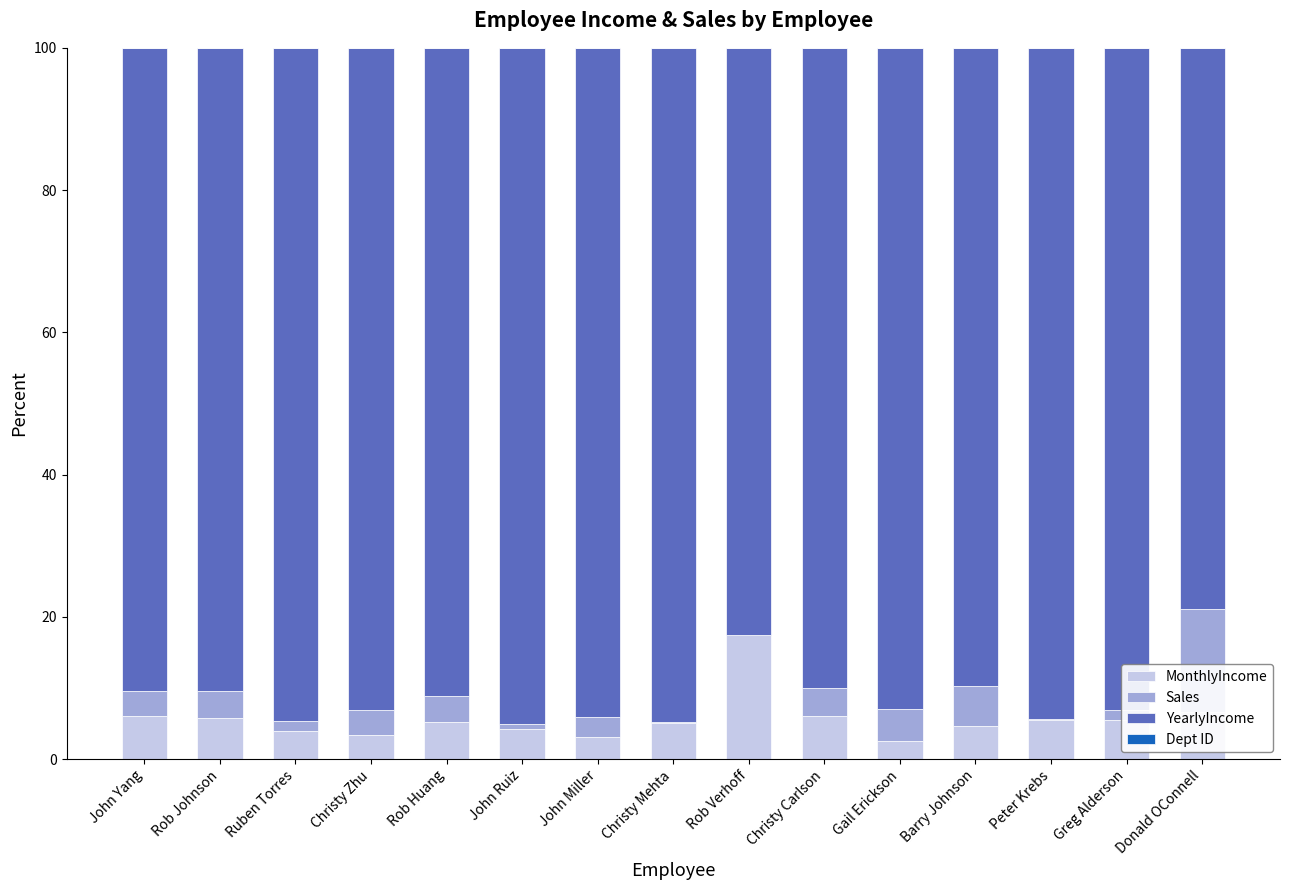

What is the highest value of the MonthlyIncome series?

17.5